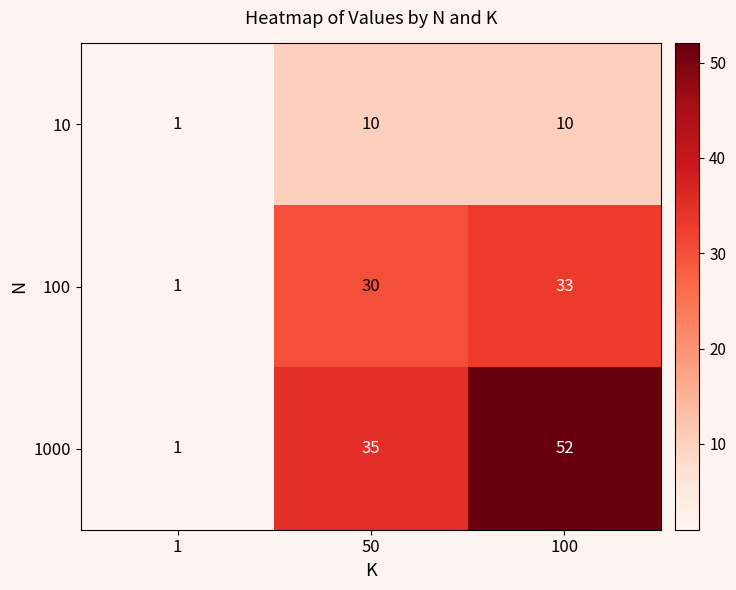

Which series has the largest total across all categories?

1000